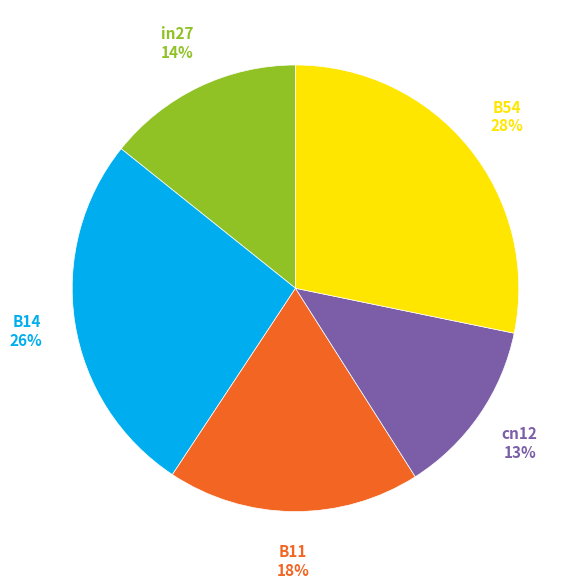

To the nearest percent, what is the average slice percentage?

20%